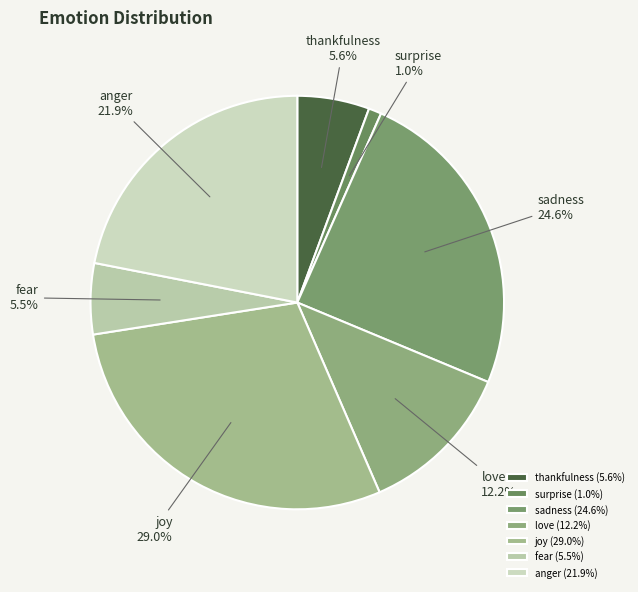

To the nearest percent, what is the difference between the largest and smallest slice percentages?

28%